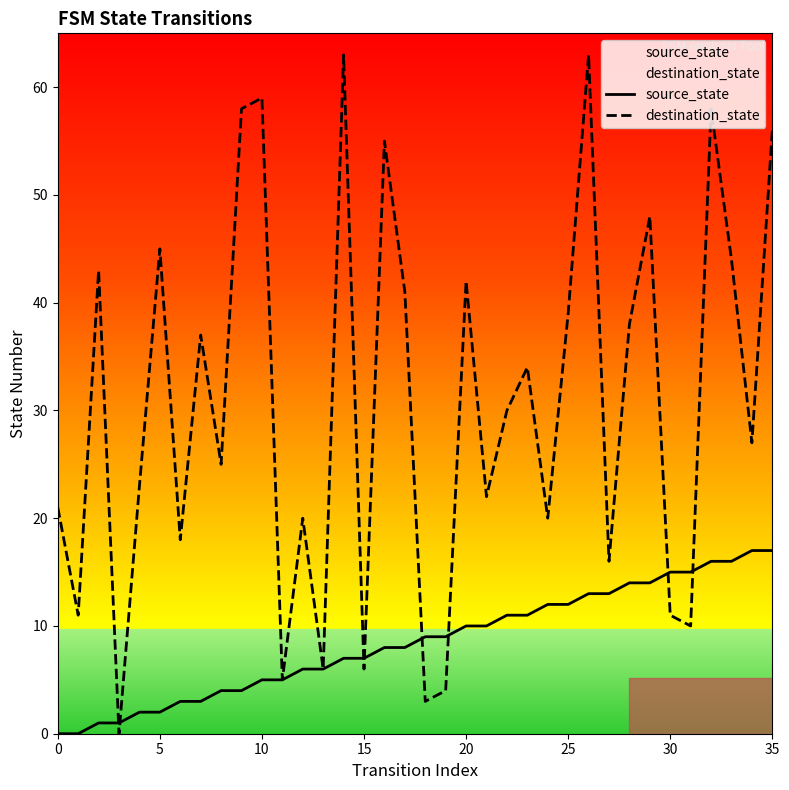

Which series has the widest spread of values?

destination_state